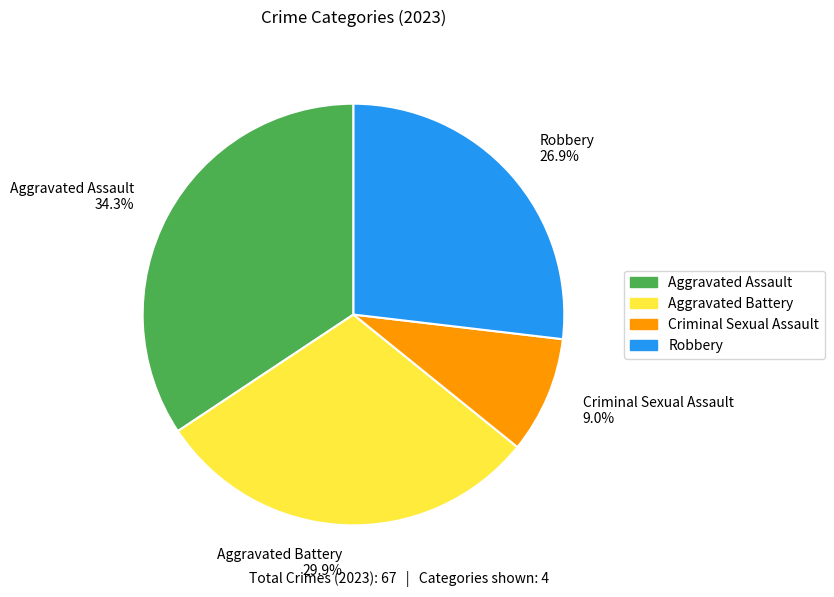

What percentage do Aggravated Battery and Robbery together represent?

56.7%